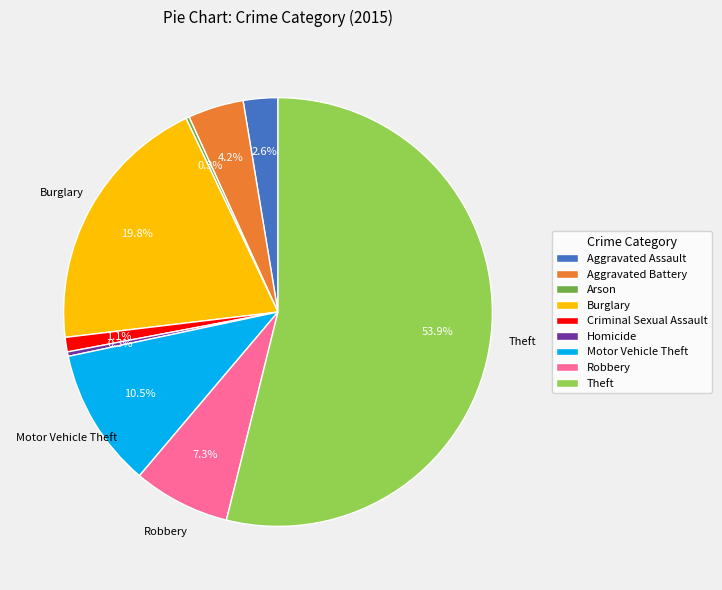

To the nearest percent, what is the average slice percentage?

11%